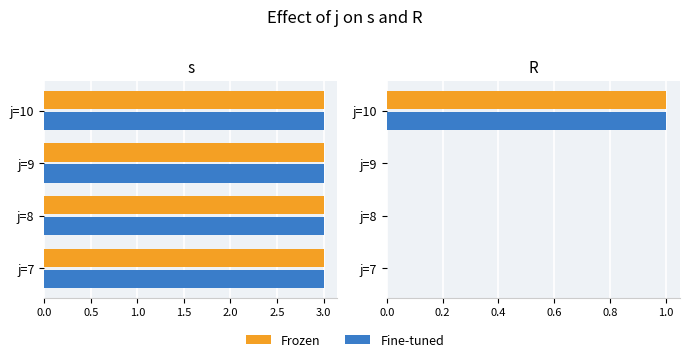

How many data points does each series have?

4